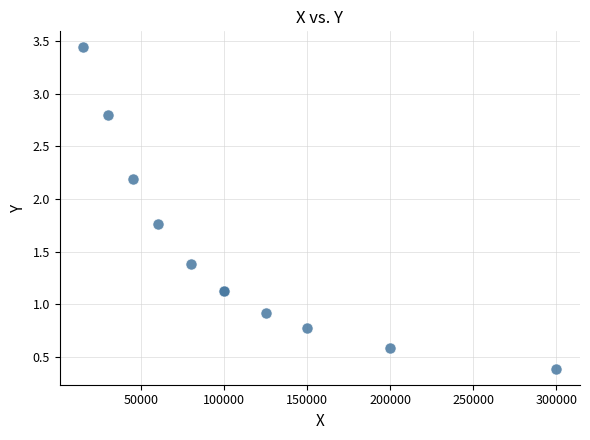

What Y value in the scatter plot is closest to 1?

0.9